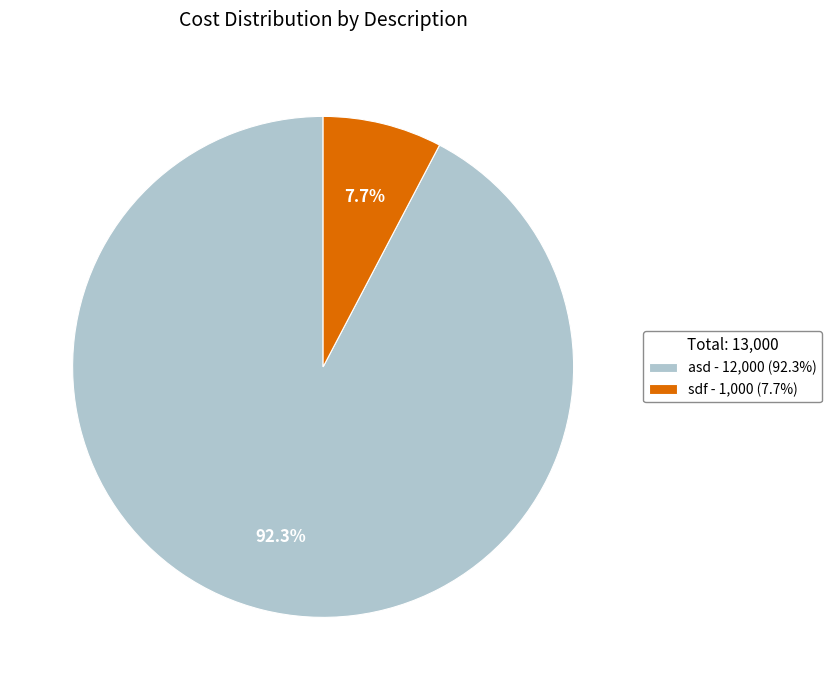

To the nearest percent, what is the difference between the sdf and asd slice percentages?

85%